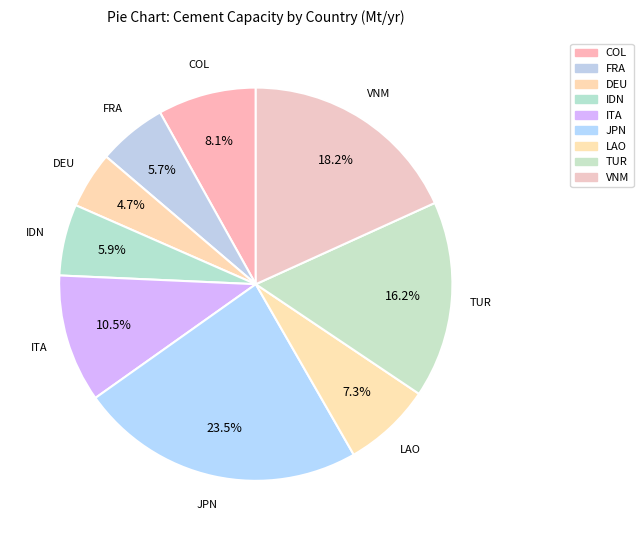

Count the number of slices in the pie.

9